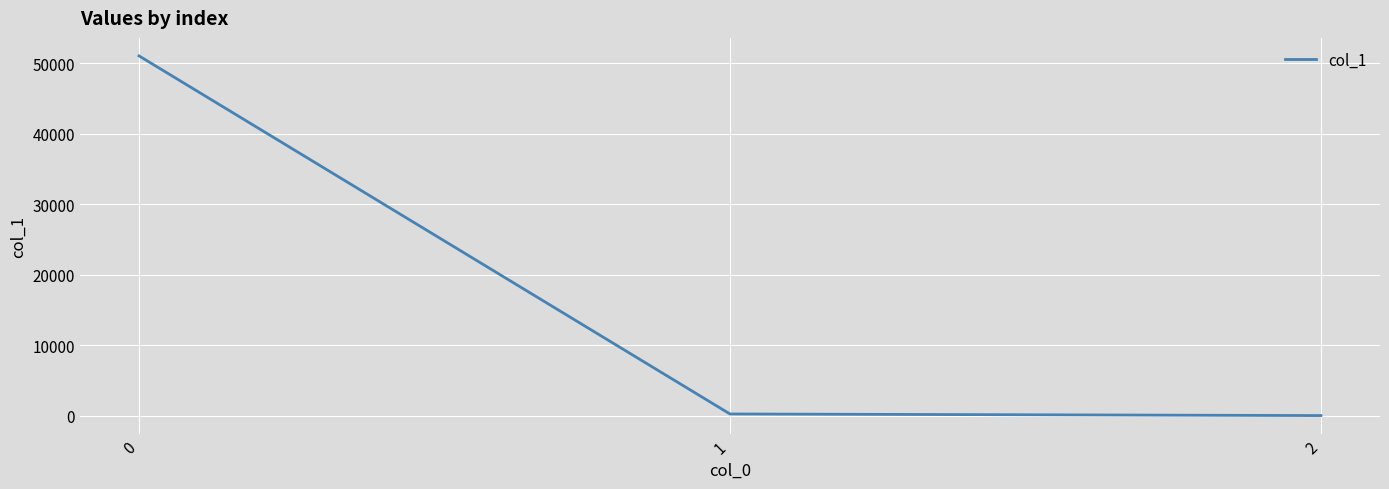

True or false: the data shows 51054.7 at 0.

True